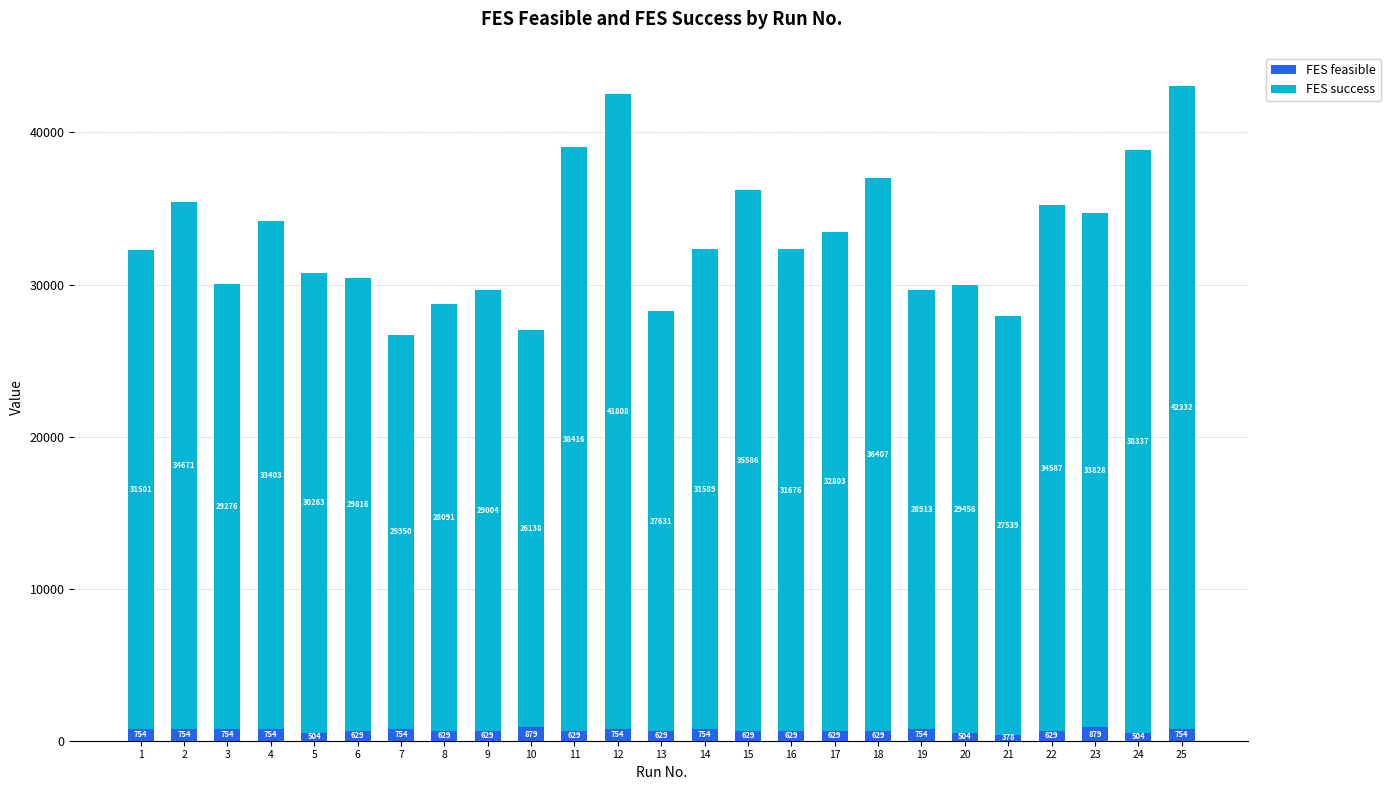

What is the value of the FES feasible bar at the 20th from the left?

504